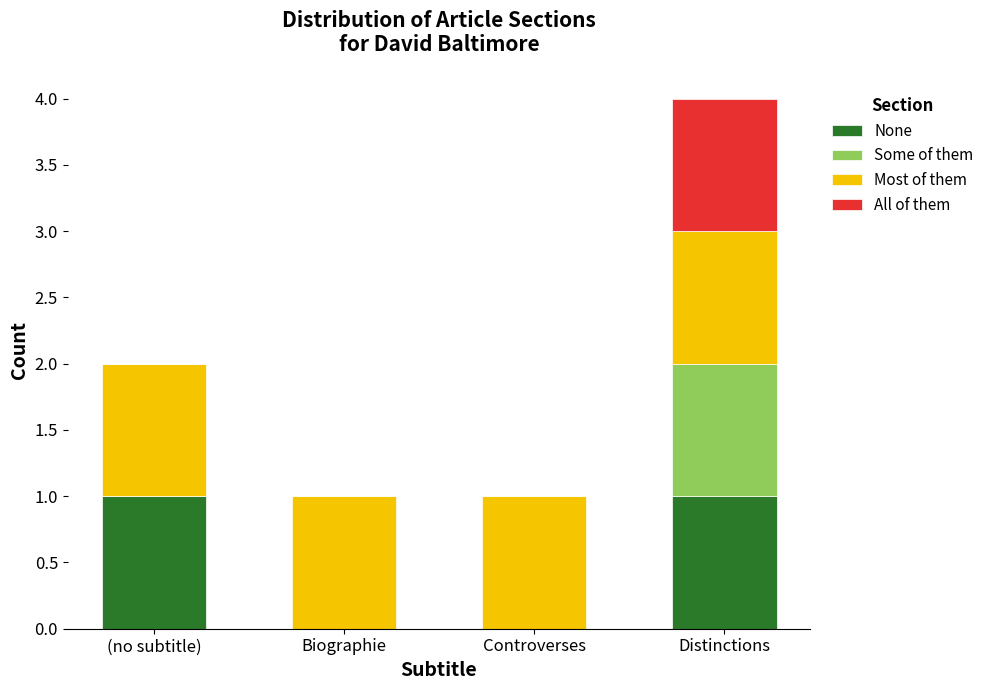

Is it true that None equals 0 at Controverses?

True